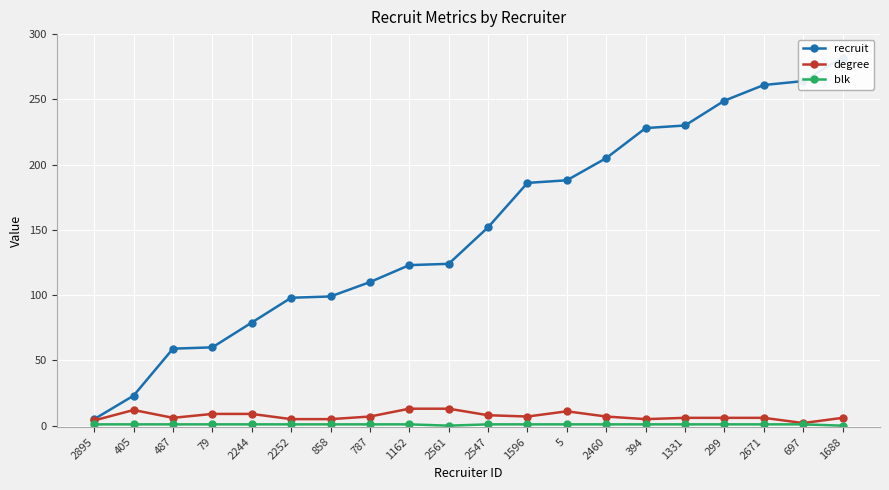

Rank the categories by degree value from lowest to highest.

697, 2895, 2252, 858, 394, 487, 1331, 299, 2671, 1688, 787, 1596, 2460, 2547, 79, 2244, 5, 405, 1162, 2561